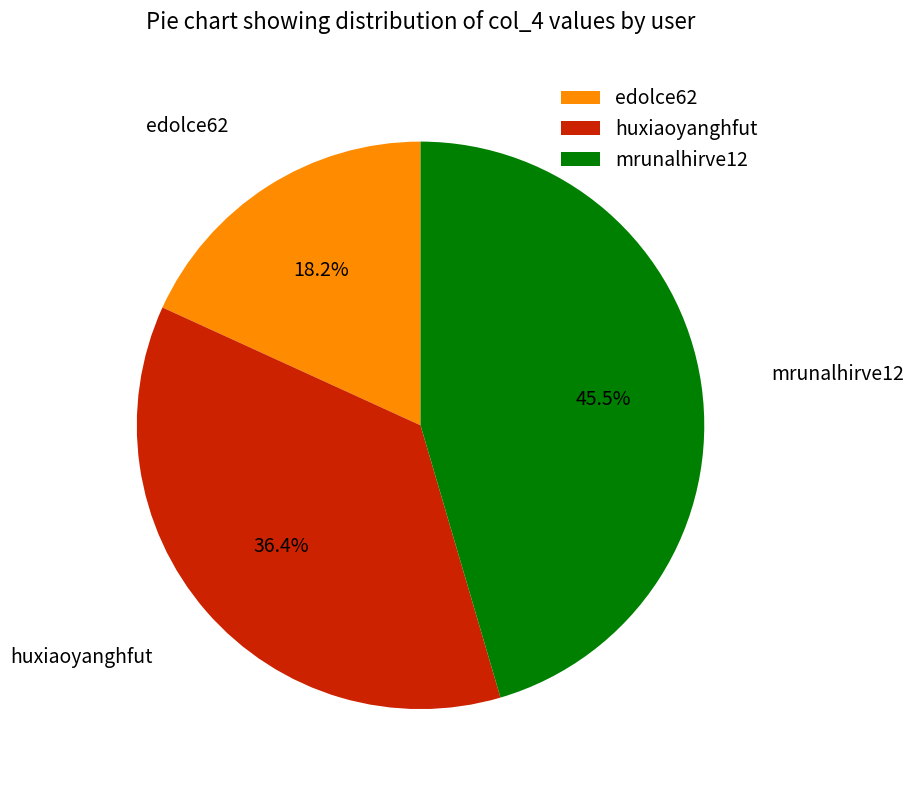

What is the ratio of the value at mrunalhirve12 to the value at edolce62?

2.5